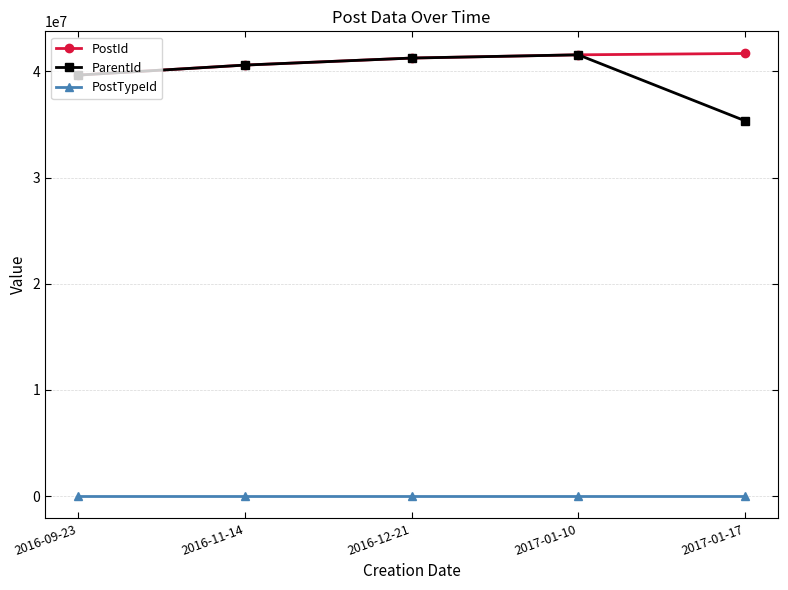

Does the chart have visible grid lines?

Yes